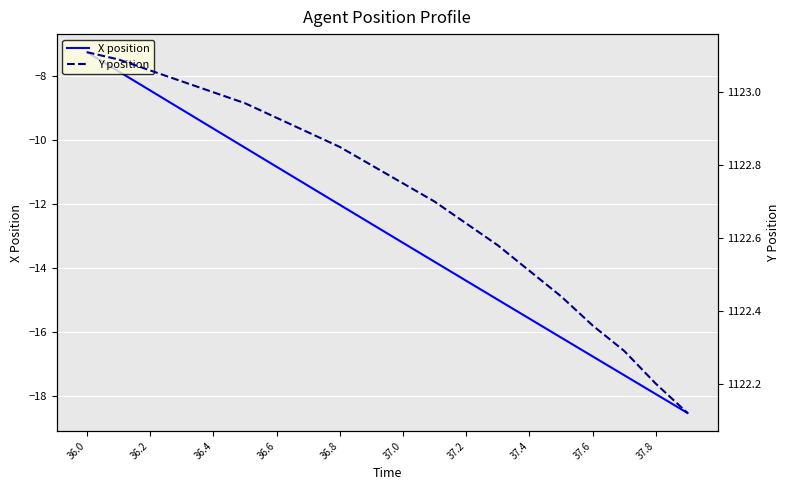

Is it true that X position equals -19.6 at 37.0?

False